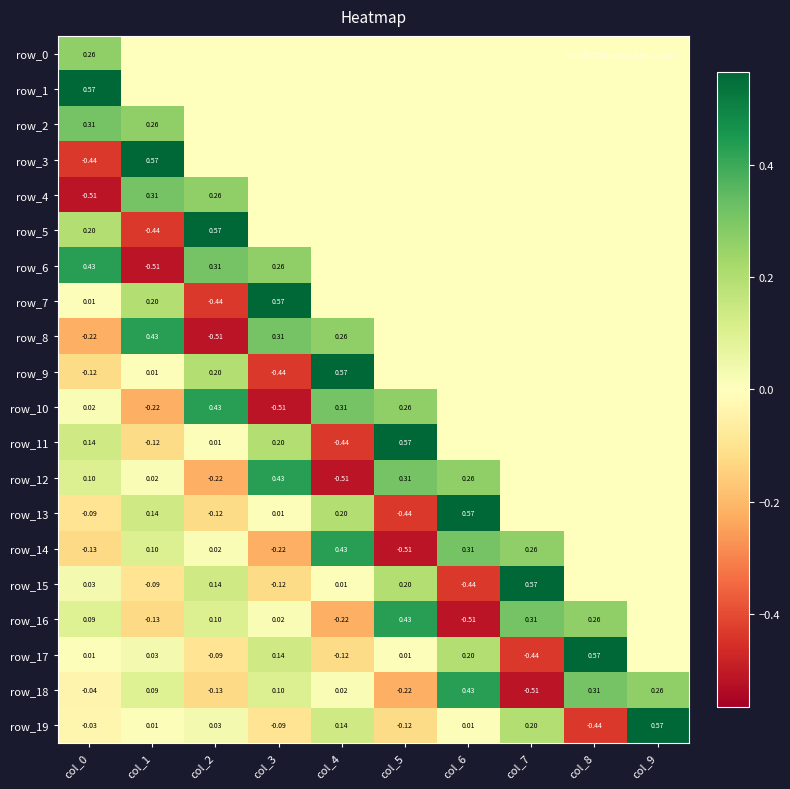

The row_18 series shows 0.1 at col_9. True or false?

False